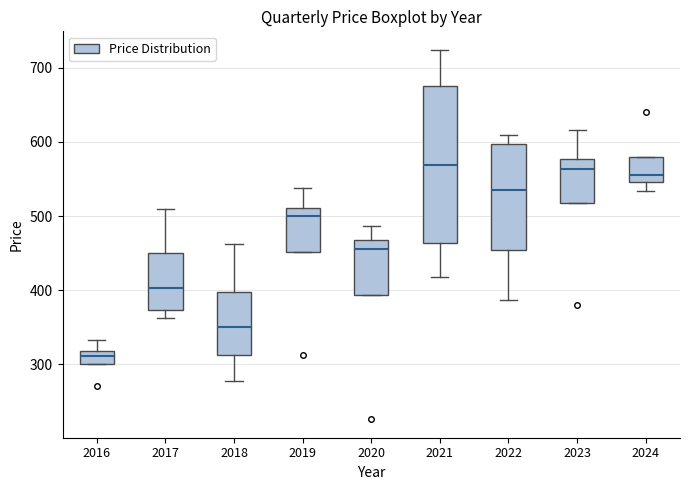

Where does the median line of the box at x = 2020 sit on the y-axis? The values are not printed on the chart, so give them approximately, as read against the axis.

460